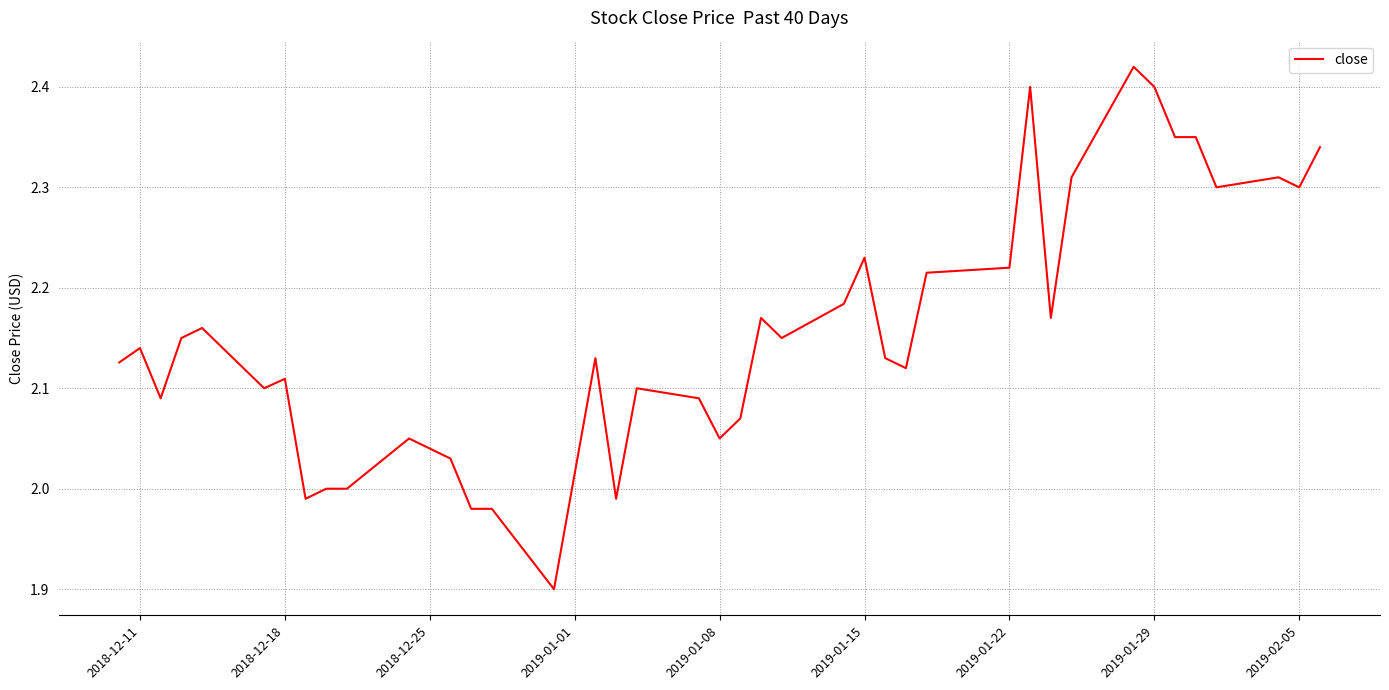

What is the difference between the maximum and minimum values?

0.5